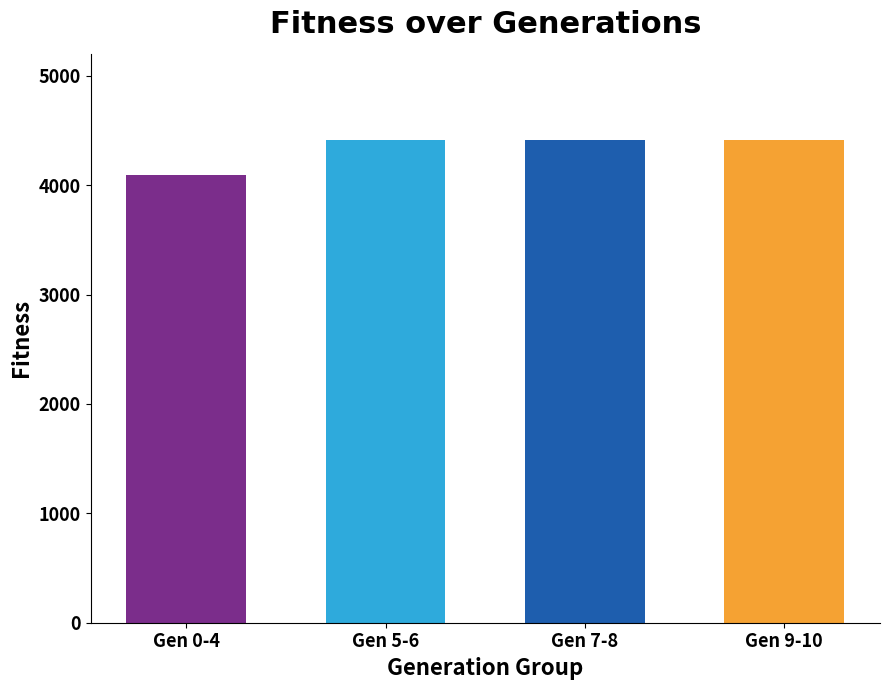

Count the number of categories in the chart.

4